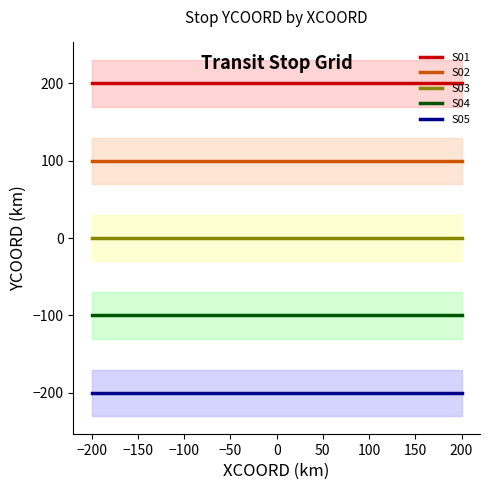

How many distinct data groups are displayed?

5